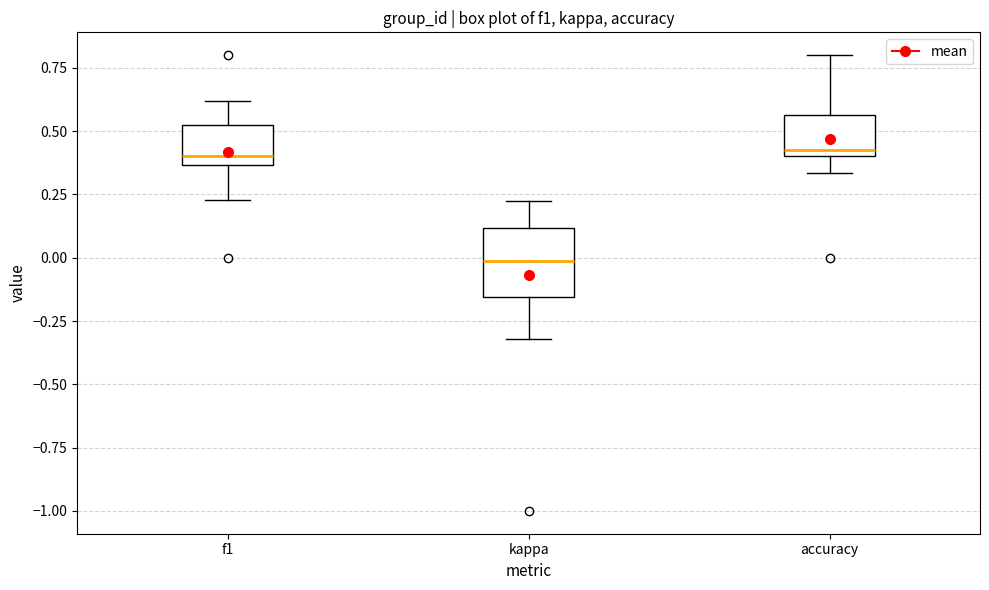

Comparing the boxes themselves (not the whiskers), which one is the tallest?

kappa